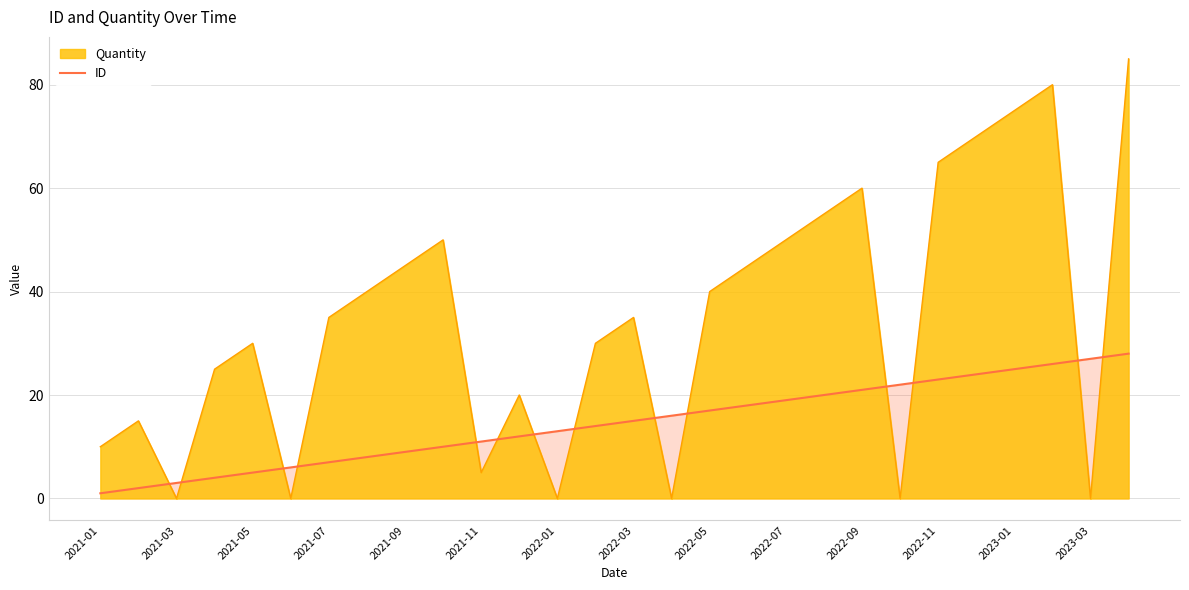

What is the maximum value shown in the chart?

85